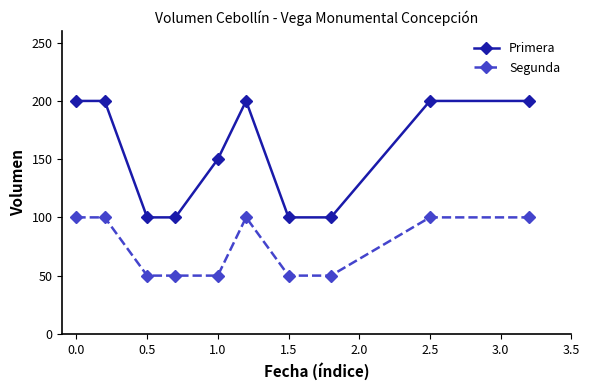

What is the average value of the Primera series?

155